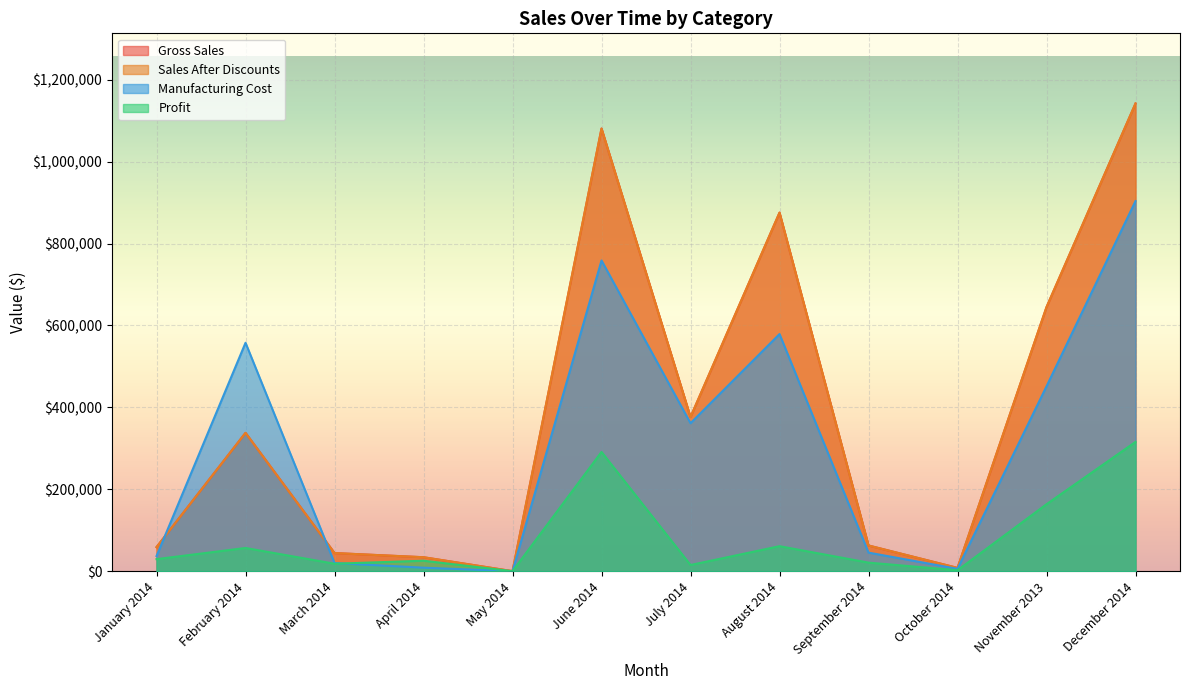

List the series in order of their peak value, highest first.

Gross Sales, Sales After Discounts, Manufacturing Cost, Profit